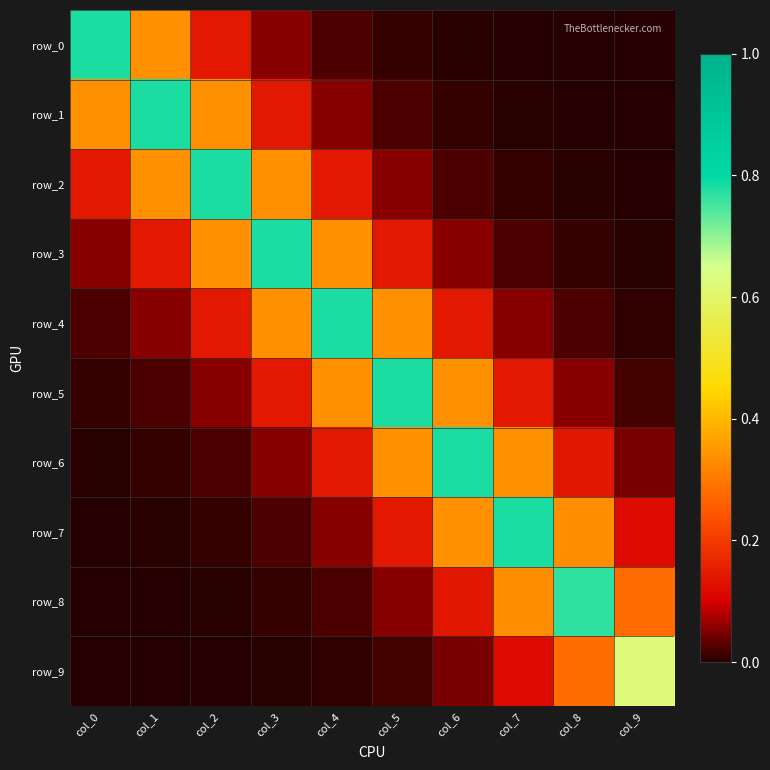

Between col_5 and col_6, which series saw the biggest shift?

row_5